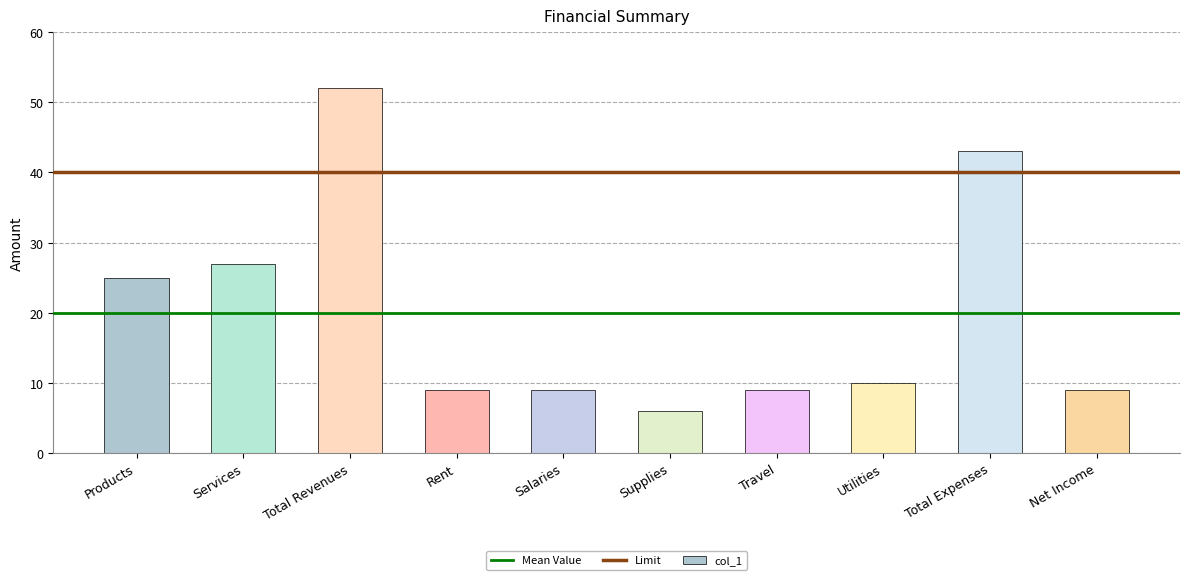

Approximately how many times larger is the value at Net Income compared to Products?

0.4